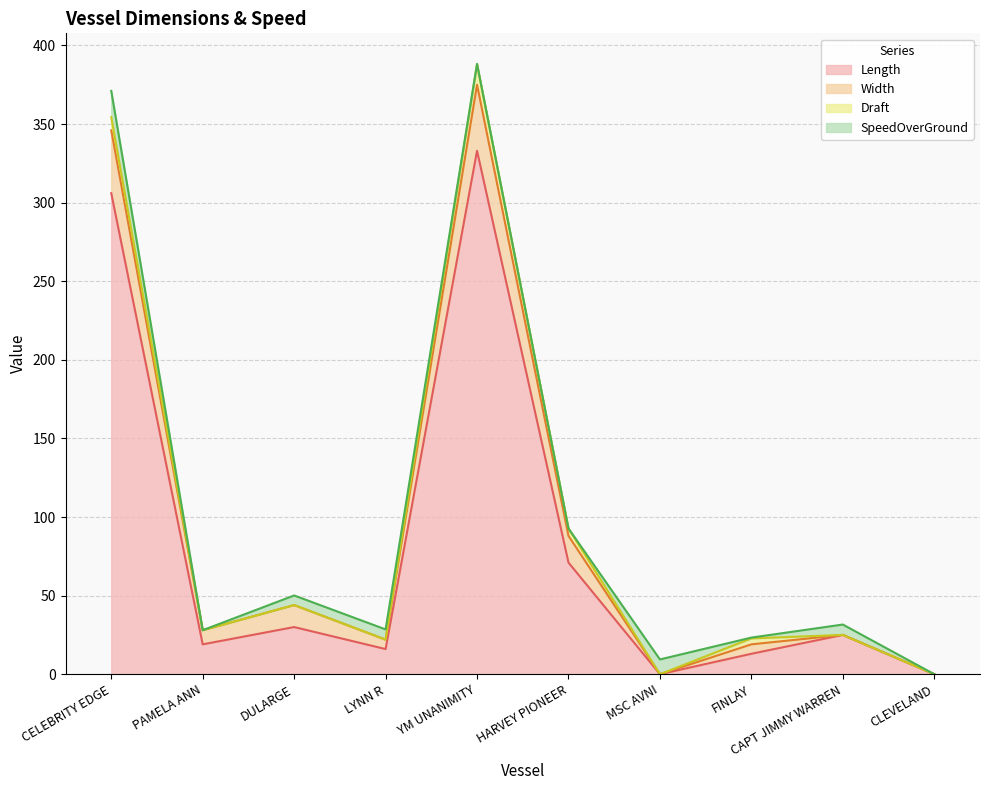

Reading left to right, extract all data points from this chart.

Length: CELEBRITY EDGE=306.0	PAMELA ANN=19.0	DULARGE=30.0	LYNN R=16.0	YM UNANIMITY=333.0	HARVEY PIONEER=71.0	MSC AVNI=0.0	FINLAY=13.0	CAPT JIMMY WARREN=25.0	CLEVELAND=0.0
Width: CELEBRITY EDGE=40.0	PAMELA ANN=9.0	DULARGE=14.0	LYNN R=6.0	YM UNANIMITY=42.0	HARVEY PIONEER=17.0	MSC AVNI=0.0	FINLAY=6.0	CAPT JIMMY WARREN=0.0	CLEVELAND=0.0
Draft: CELEBRITY EDGE=8.4	PAMELA ANN=0.0	DULARGE=0.0	LYNN R=0.0	YM UNANIMITY=13.0	HARVEY PIONEER=4.7	MSC AVNI=0.0	FINLAY=3.8	CAPT JIMMY WARREN=0.0	CLEVELAND=0.0
SpeedOverGround: CELEBRITY EDGE=16.7	PAMELA ANN=0.0	DULARGE=6.1	LYNN R=6.5	YM UNANIMITY=0.3	HARVEY PIONEER=0.0	MSC AVNI=9.4	FINLAY=0.5	CAPT JIMMY WARREN=6.6	CLEVELAND=0.0